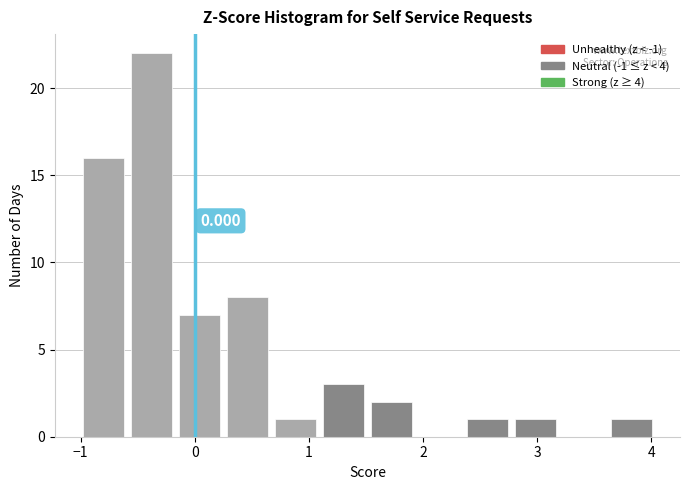

Over which range of the x-axis is the bar tallest?

-0.6 to -0.2